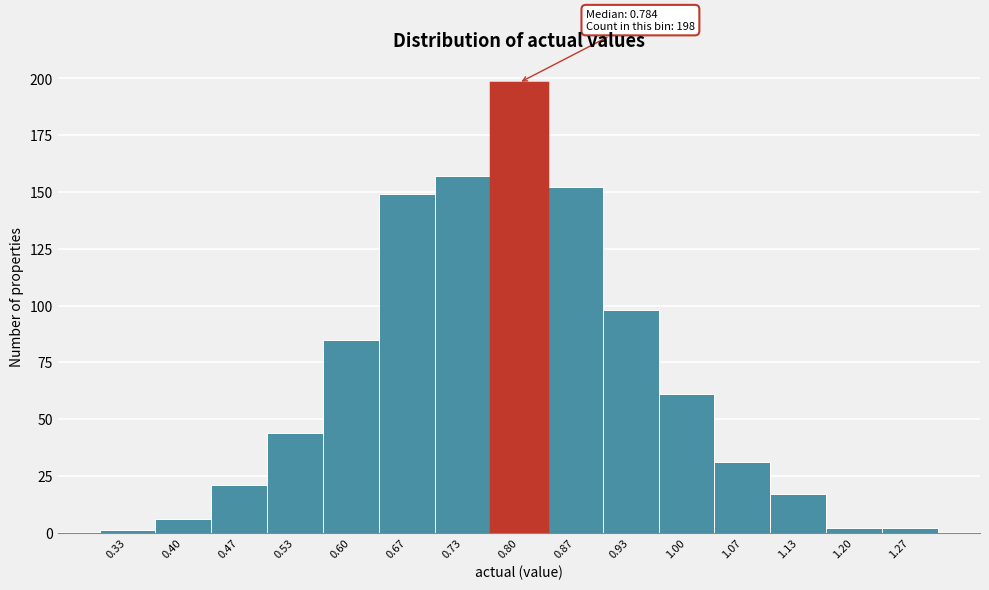

Over which range of the x-axis is the bar tallest?

0.77 to 0.83